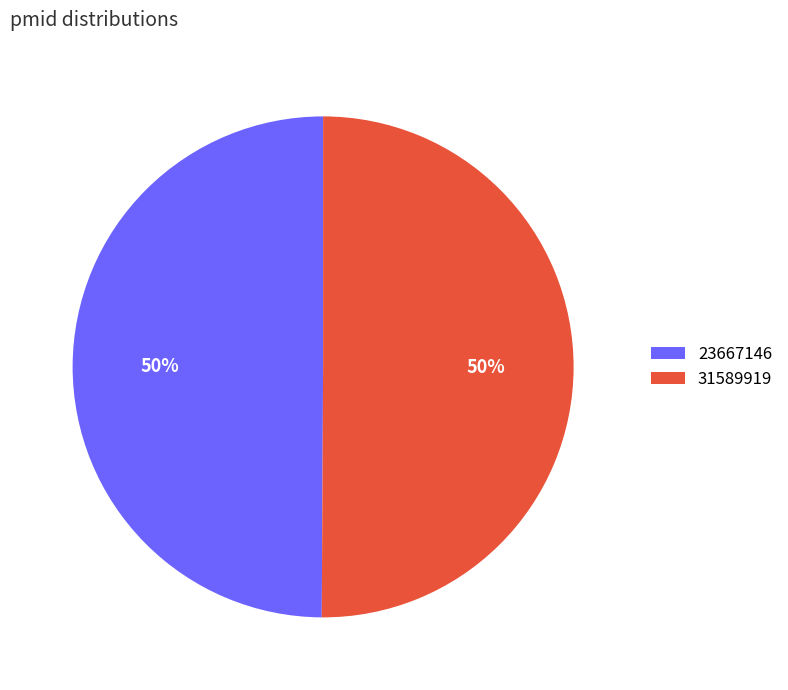

Approximately how many times larger is the value at 31589919 compared to 23667146?

1.0